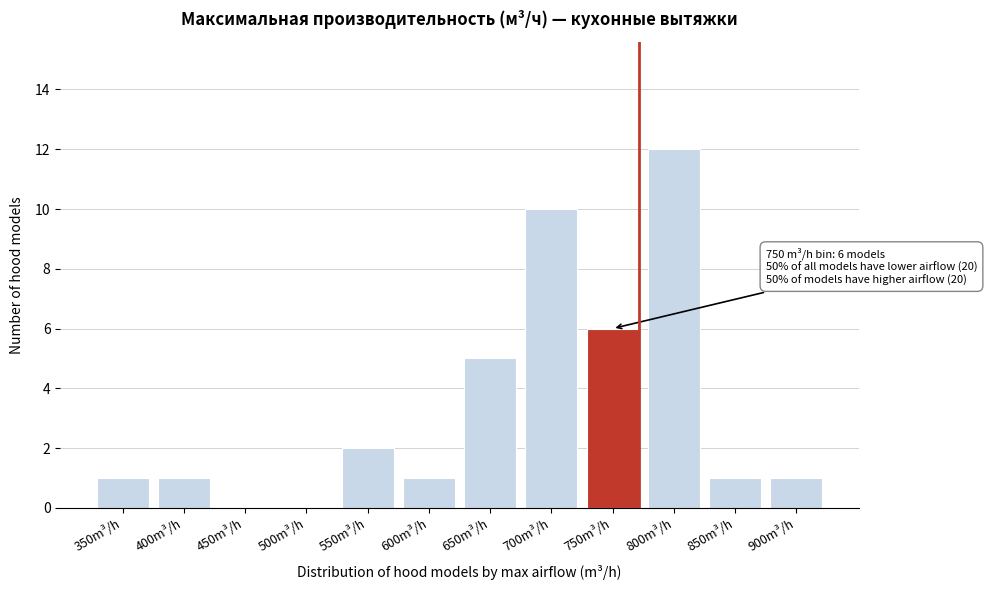

Reading left to right, list all the values displayed in this chart.

350m³/h=1	400m³/h=1	450m³/h=0	500m³/h=0	550m³/h=2	600m³/h=1	650m³/h=5	700m³/h=10	750m³/h=6	800m³/h=12	850m³/h=1	900m³/h=1